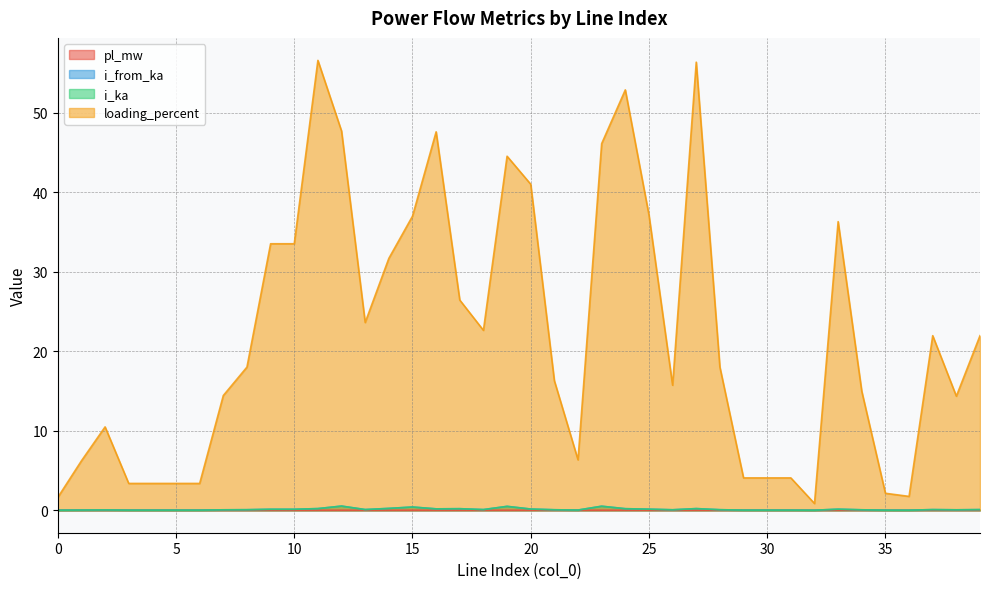

Is it true that i_ka equals 0.1 at 10?

True